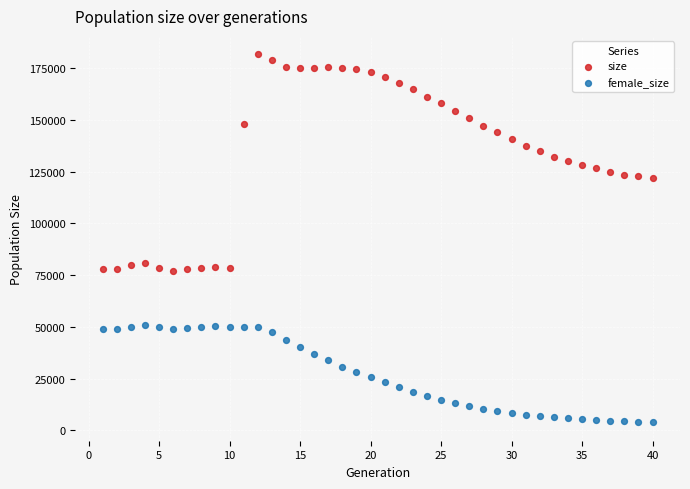

What is the X range (max minus min) for the scatter plot?

39